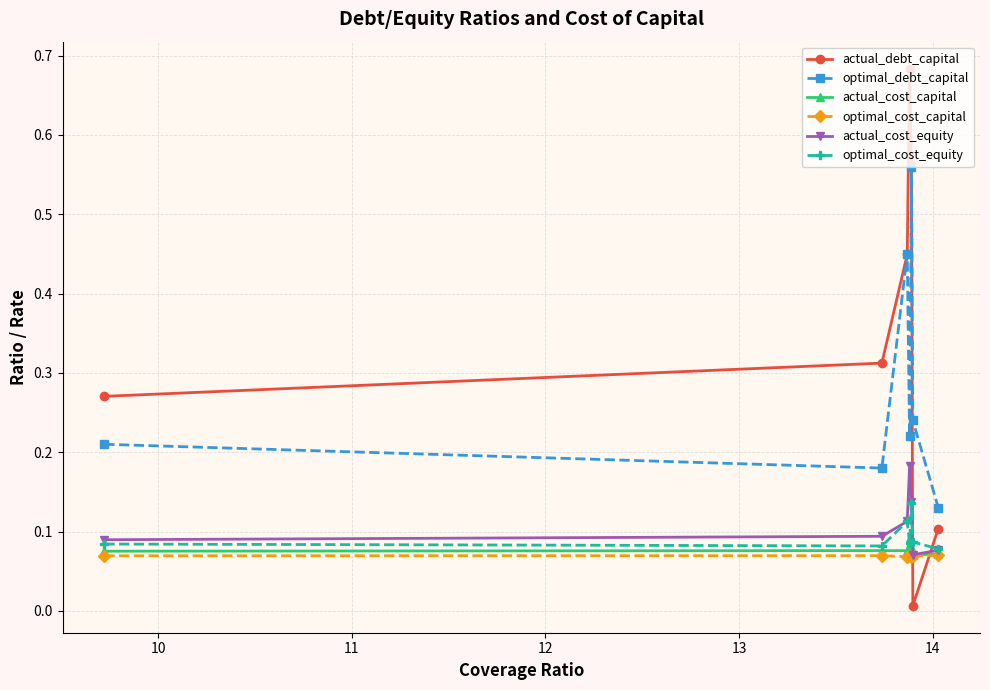

Which series has the largest range (max minus min)?

actual_debt_capital